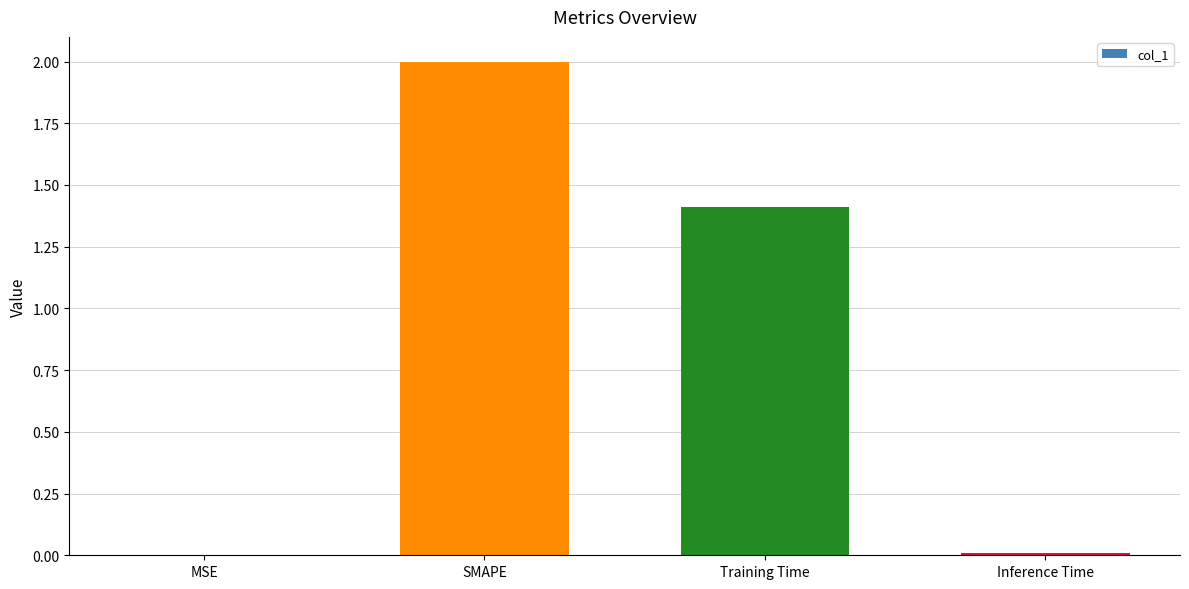

At which label does the data first exceed 1?

SMAPE